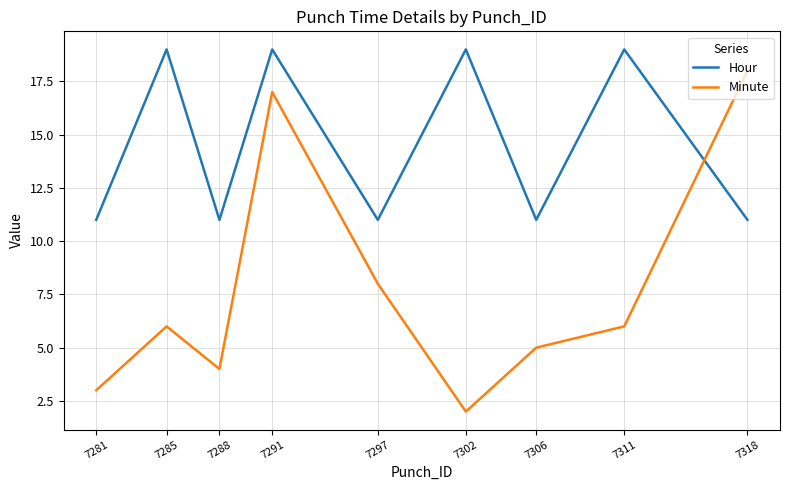

Reading right to left, list all the values displayed in this chart.

Hour: 7318=11	7311=19	7306=11	7302=19	7297=11	7291=19	7288=11	7285=19	7281=11
Minute: 7318=18	7311=6	7306=5	7302=2	7297=8	7291=17	7288=4	7285=6	7281=3